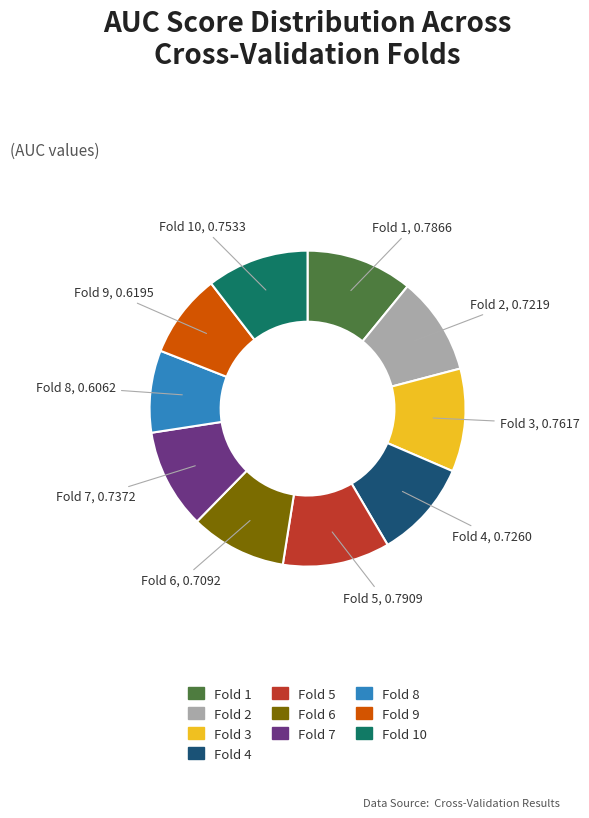

Is there a majority slice in this chart?

No